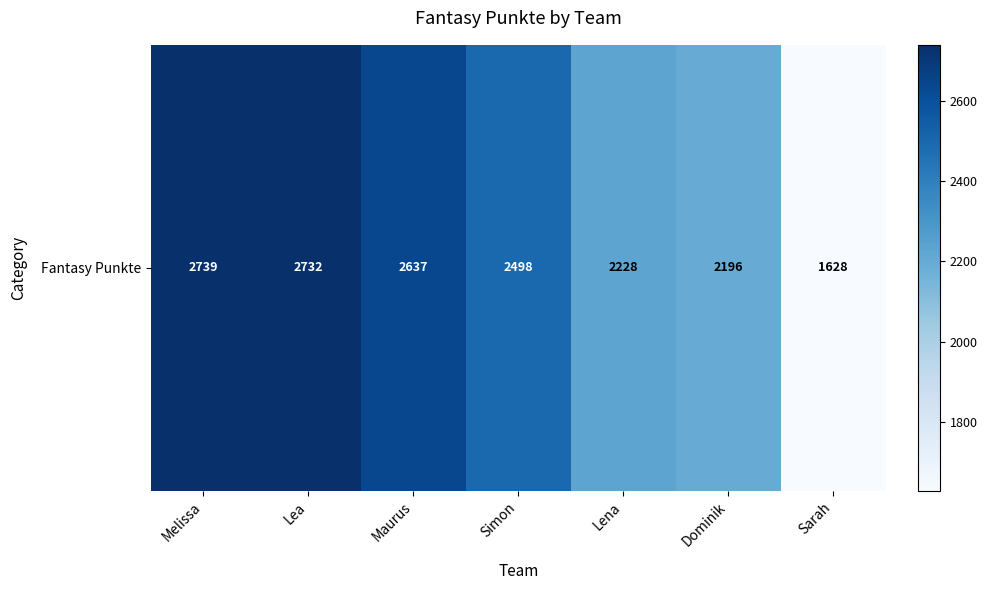

What is the sum of the values at Lea and Simon?

5230